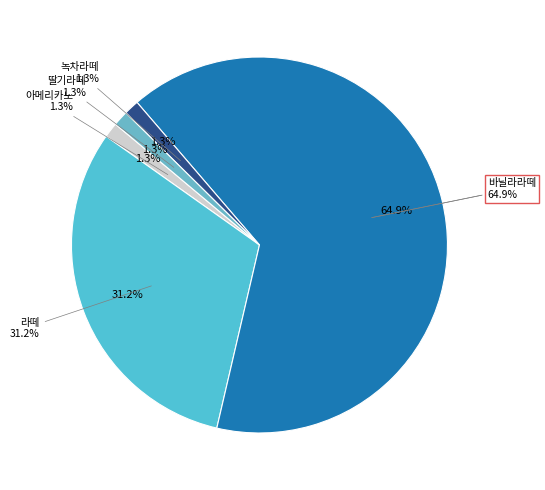

Rank the categories by value from highest to lowest.

바닐라라떼, 라떼, 아메리카노, 녹차라떼, 딸기라떼